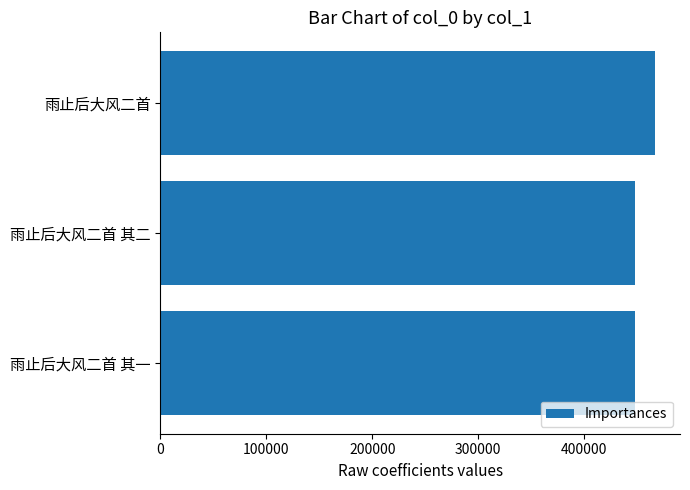

At which label is the value closest to 457586?

雨止后大风二首 其二